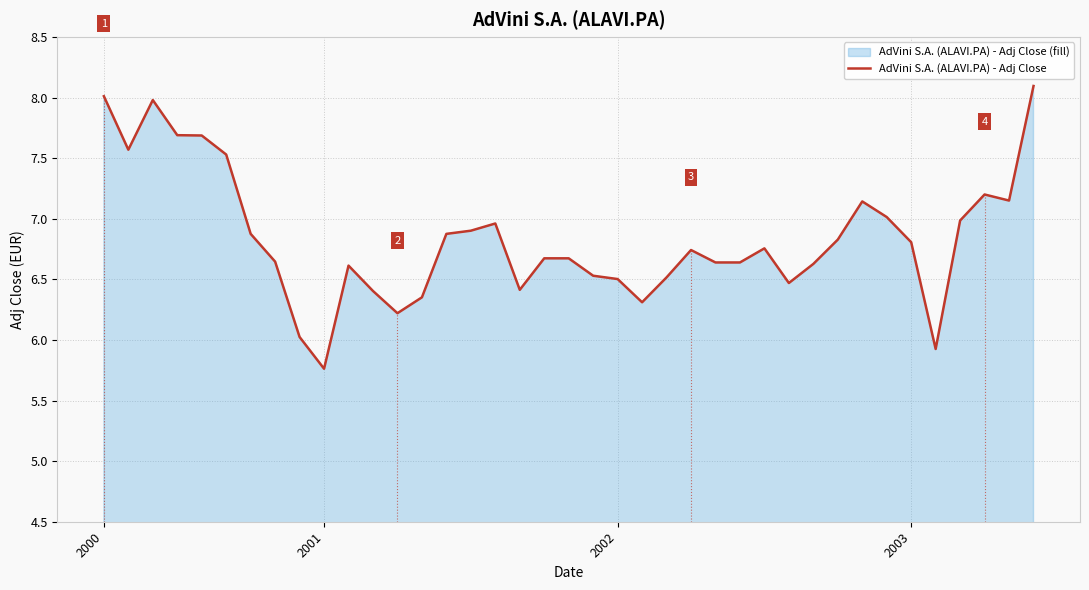

How many interior local peaks (higher than both neighbors) does the data have?

7